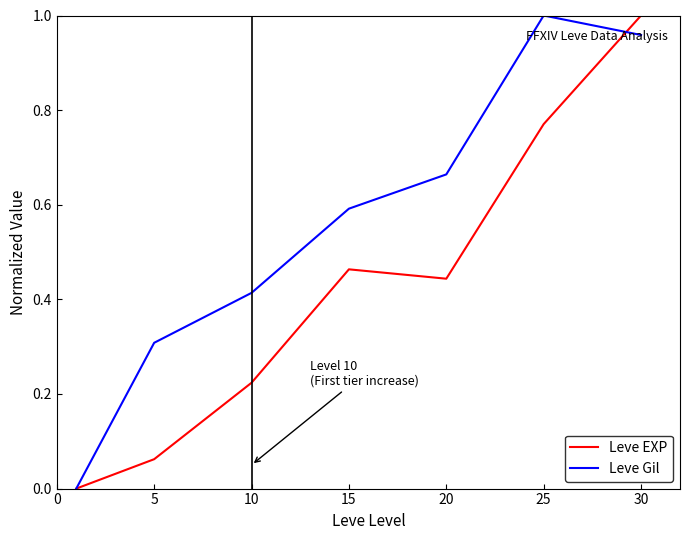

What are all the series names shown in the legend?

Leve EXP, Leve Gil